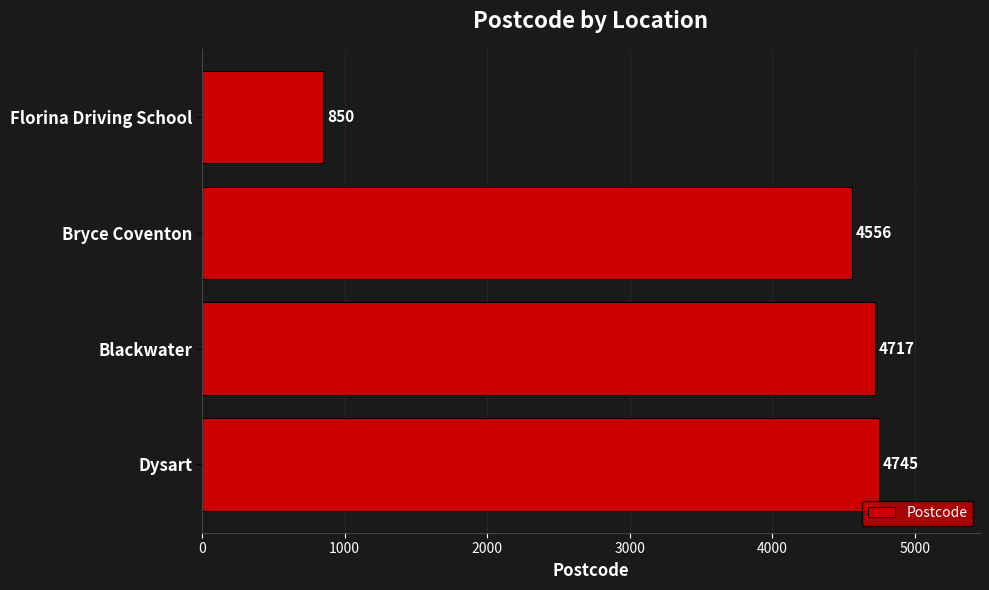

What is the change in value from Dysart to Florina Driving School?

-3895